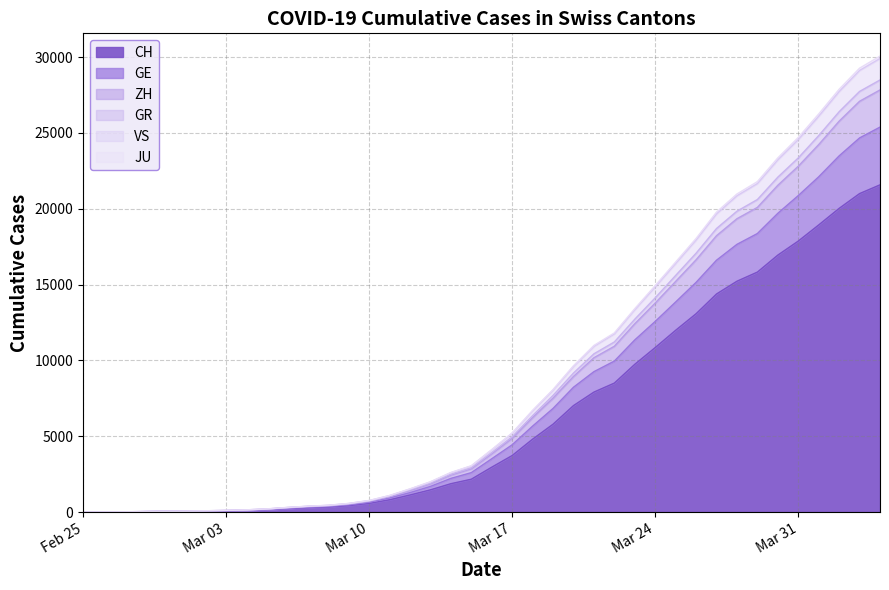

What is the difference between the maximum and second lowest values in the CH series?

21570